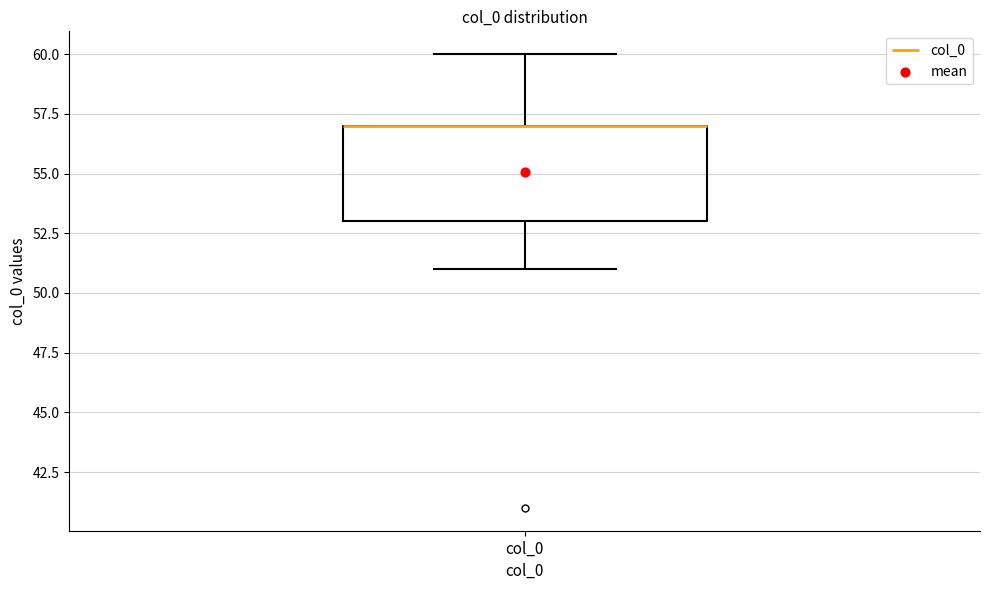

Where does the upper whisker of the box for col_0 end on the y-axis? The values are not printed on the chart, so give them approximately, as read against the axis.

60